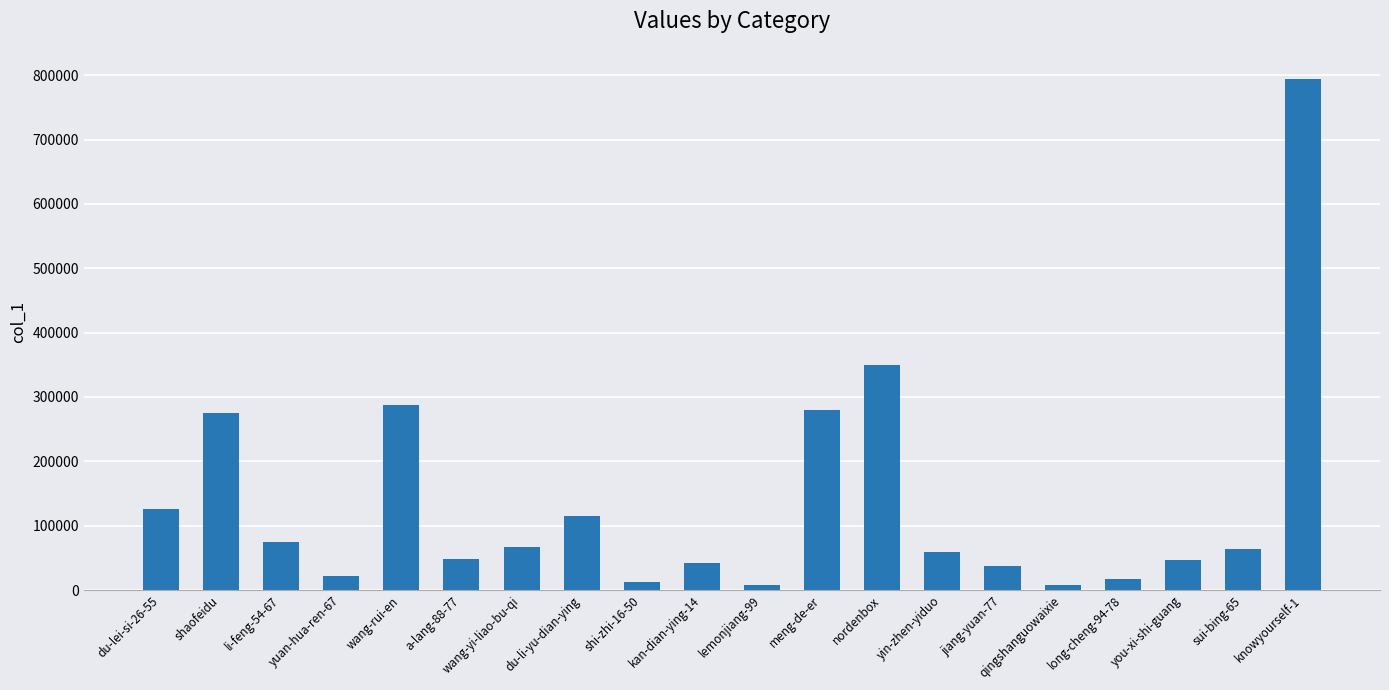

What is the greatest value displayed?

794774